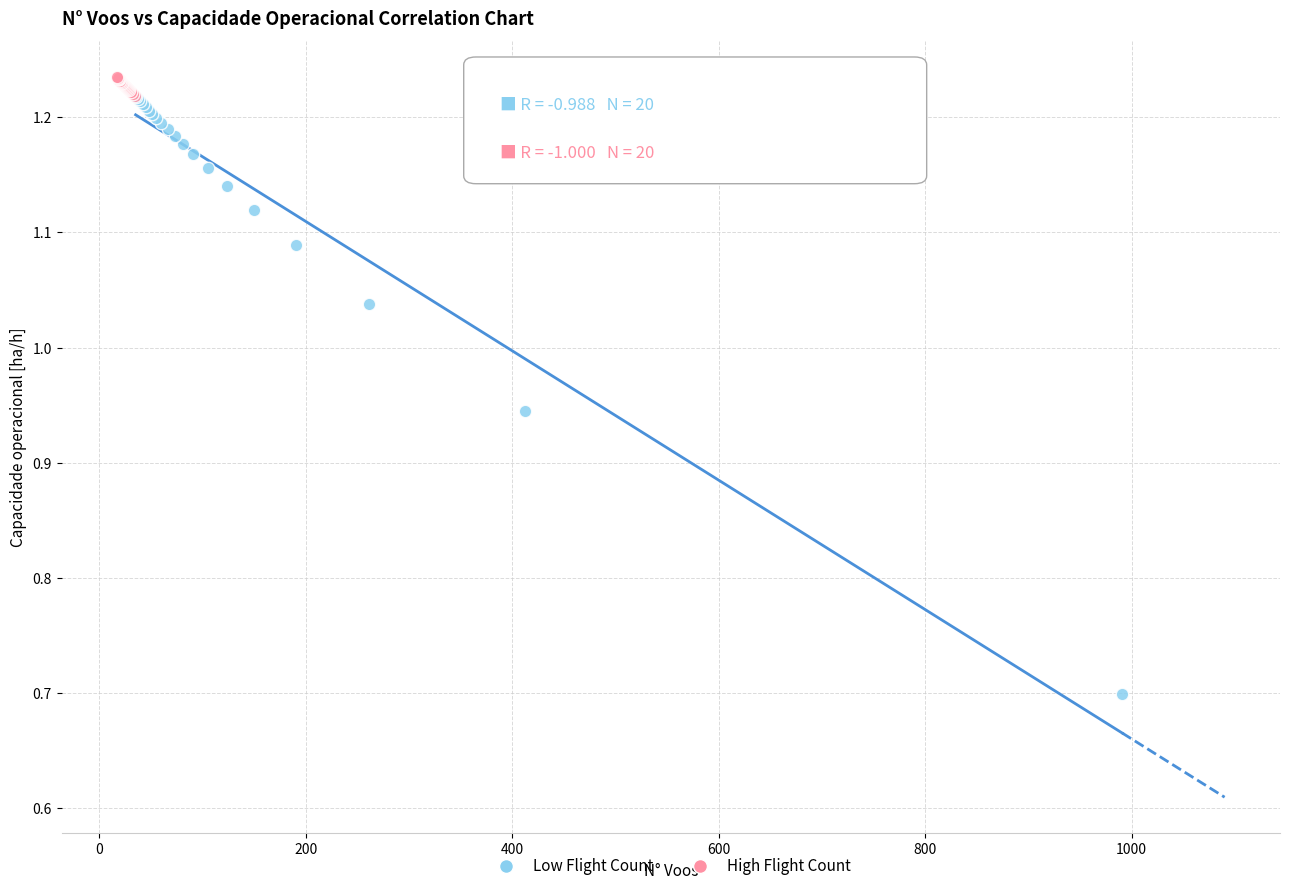

Which series contains the highest Y value?

High Flight Count